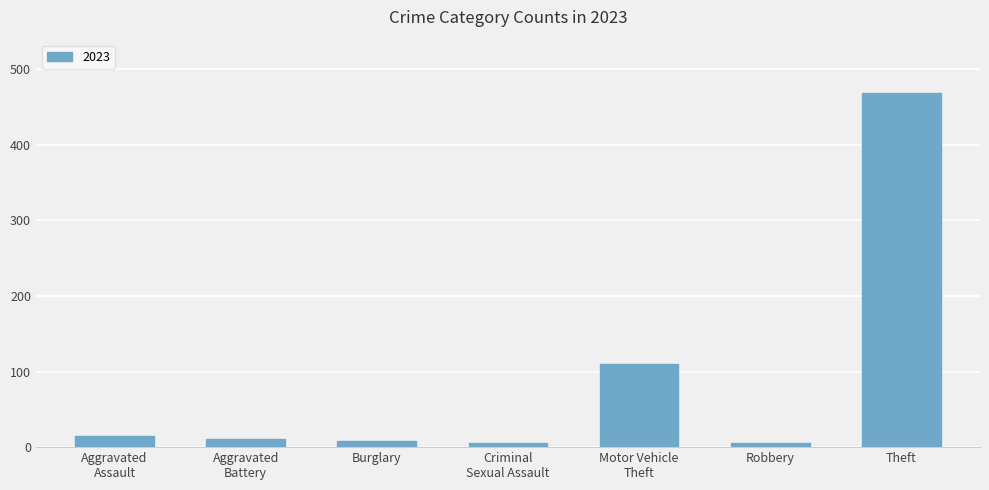

Reading right to left, extract all data points from this chart.

469	5	110	5	8	11	15